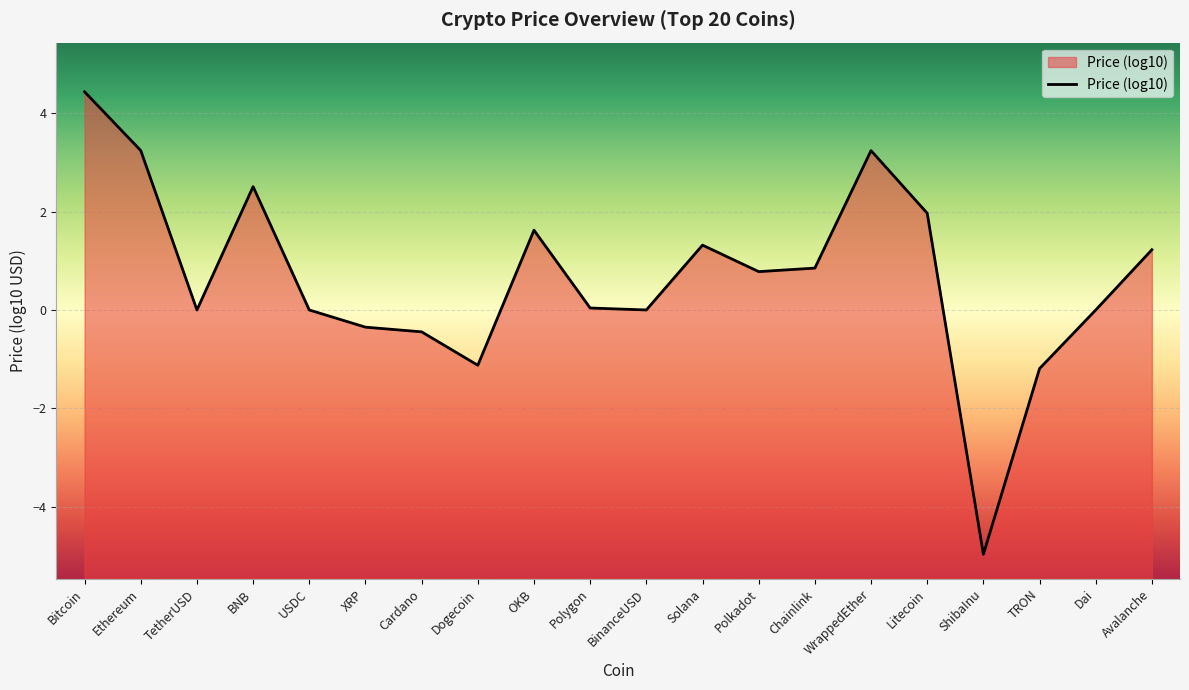

Reading left to right, what are all the values shown in this chart?

4.4	3.2	0.0	2.5	-0.0	-0.3	-0.4	-1.1	1.6	0.0	0.0	1.3	0.8	0.9	3.2	2.0	-5.0	-1.2	-0.0	1.2